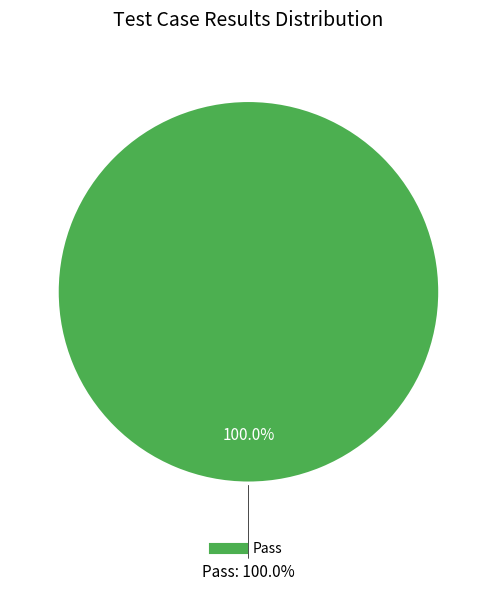

Which slice represents more than half of the pie?

Pass